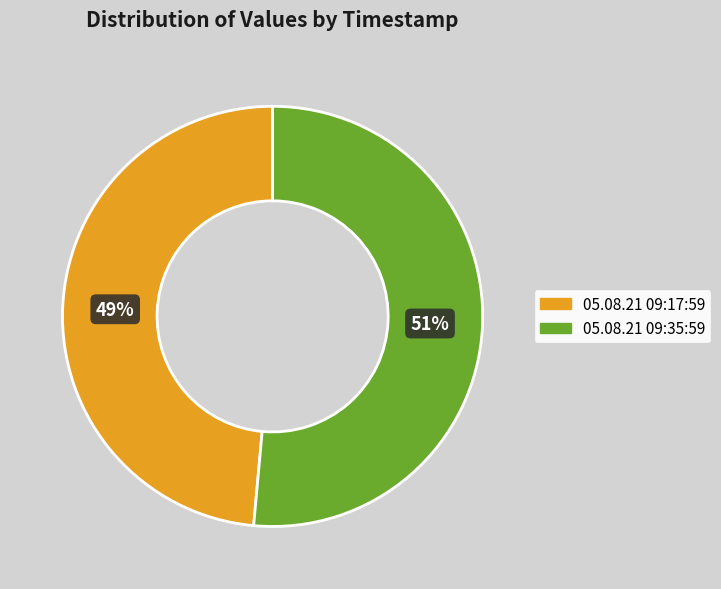

Is it true that 05.08.21 09:35:59 is 60% of the pie?

False